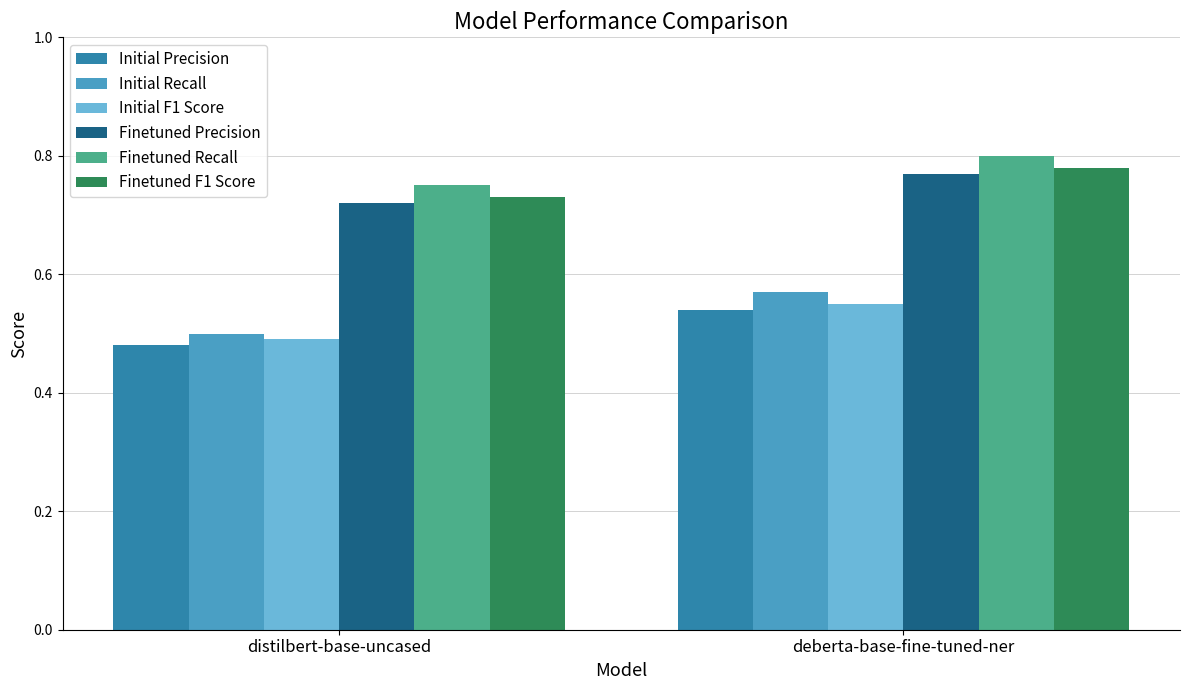

Which category has the lowest value in the Finetuned Precision series?

distilbert-base-uncased